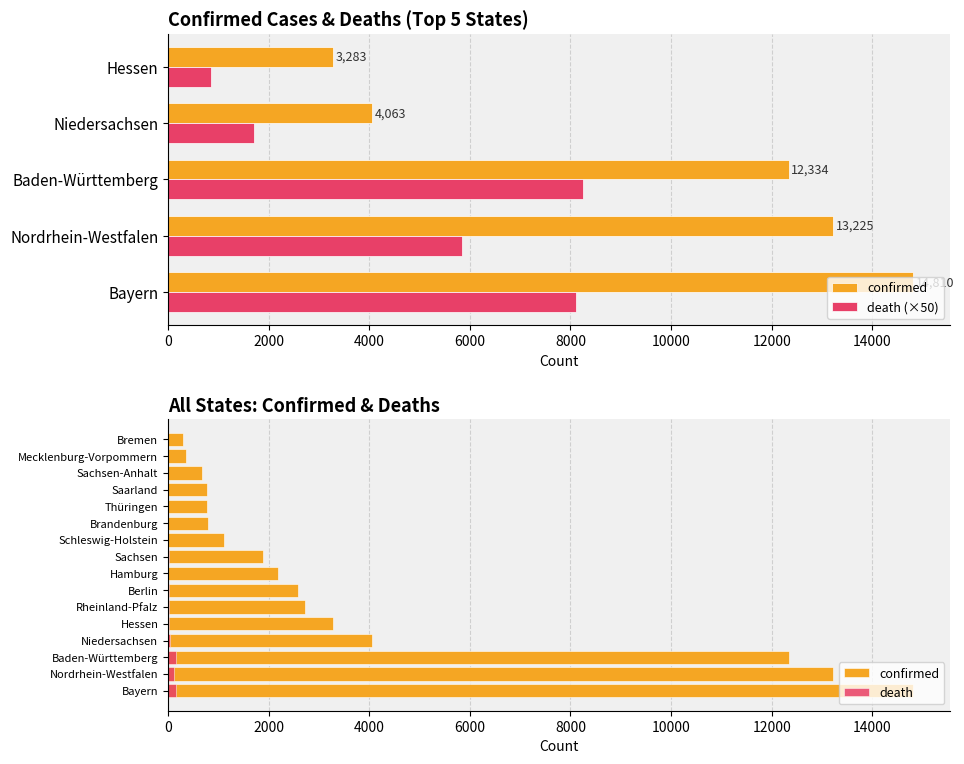

What position from the right is Mecklenburg-Vorpommern?

2